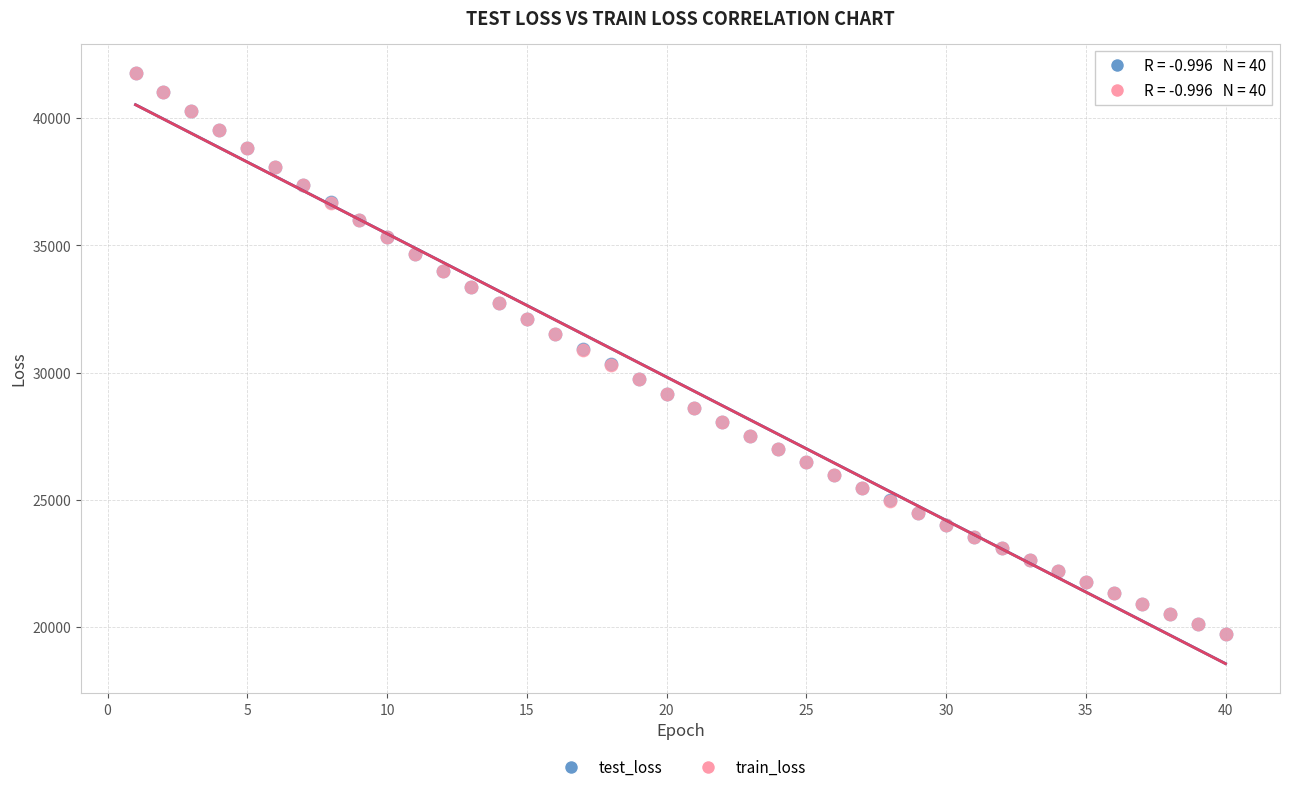

Which series has the largest Y range (max minus min)?

train_loss